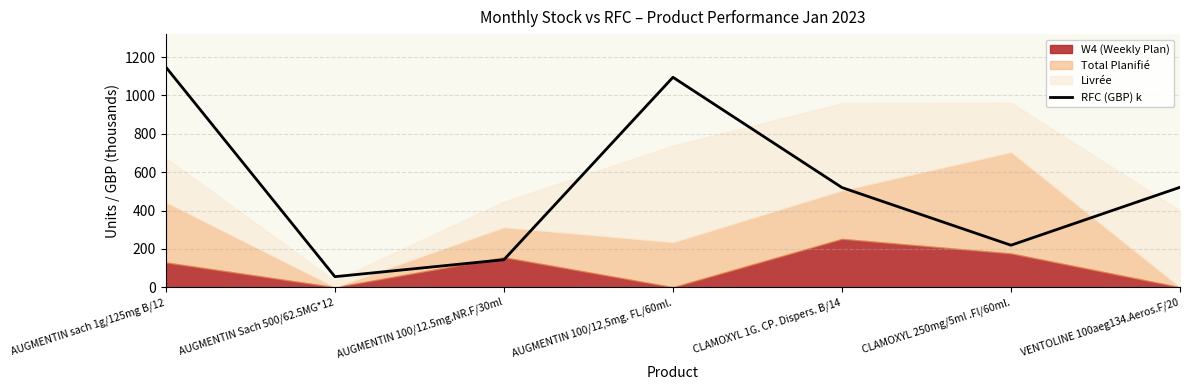

The value at CLAMOXYL 1G. CP. Dispers. B/14 is 240.3. True or false?

False